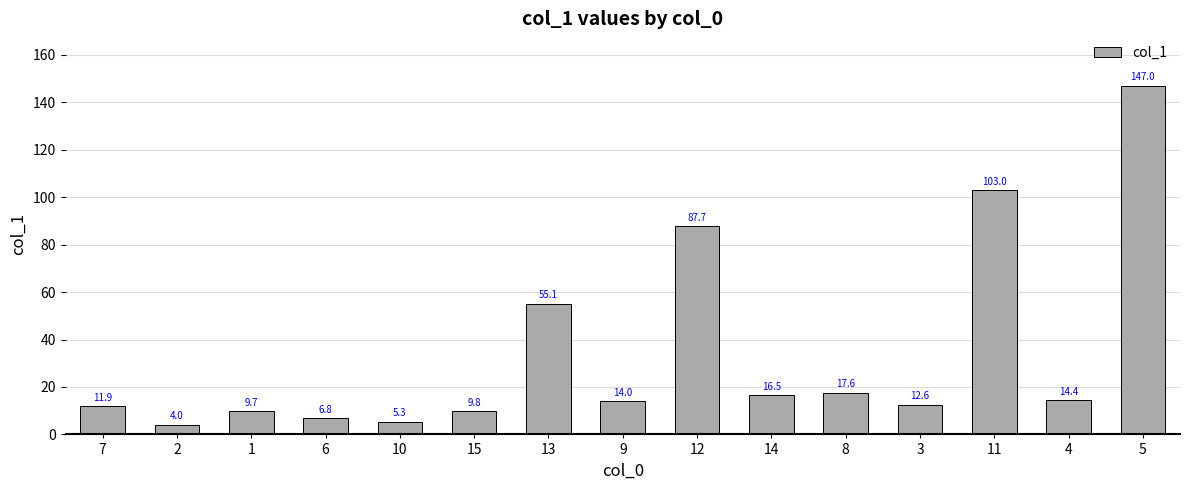

The value at 3 is 12.6. True or false?

True